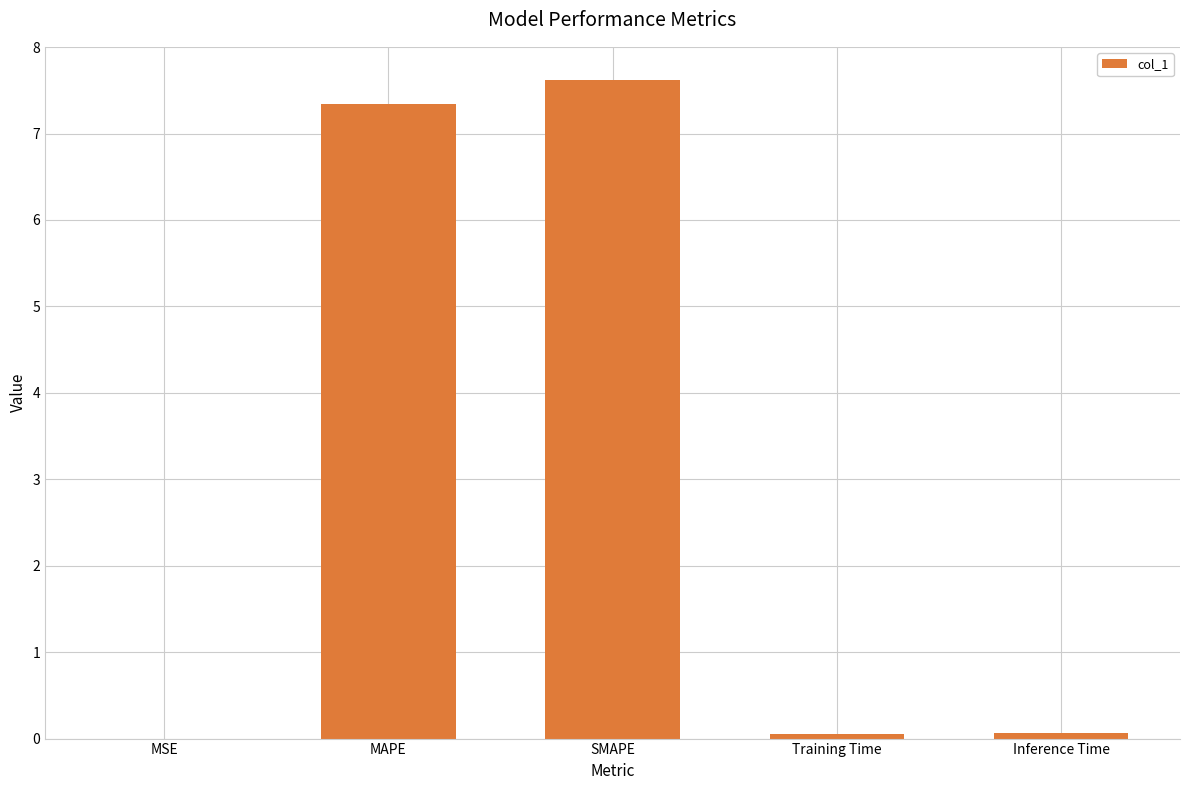

What is the sum of the values at Inference Time and SMAPE?

7.7